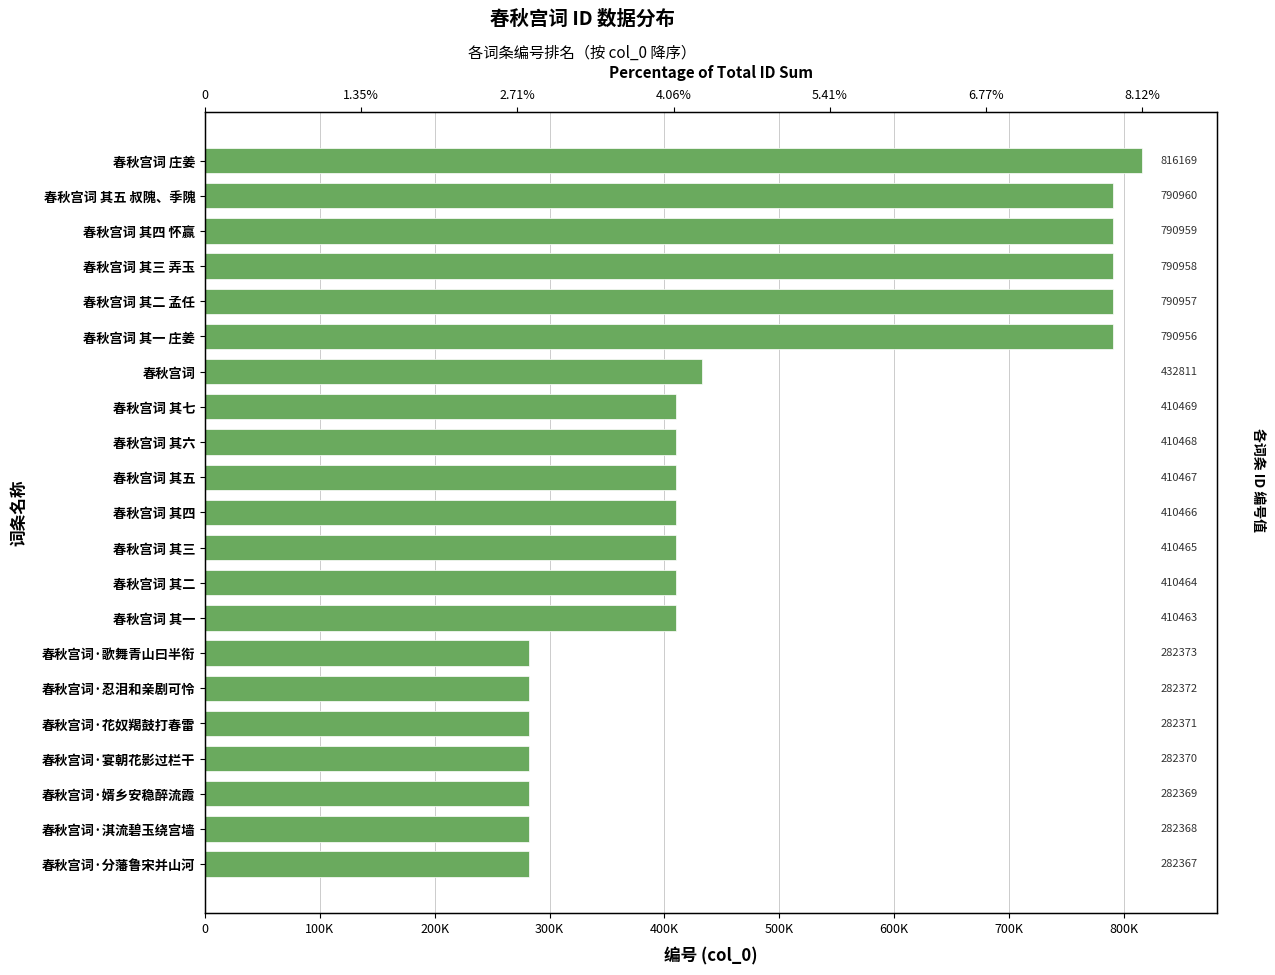

What is the value of the 5th bar from the left?

790957